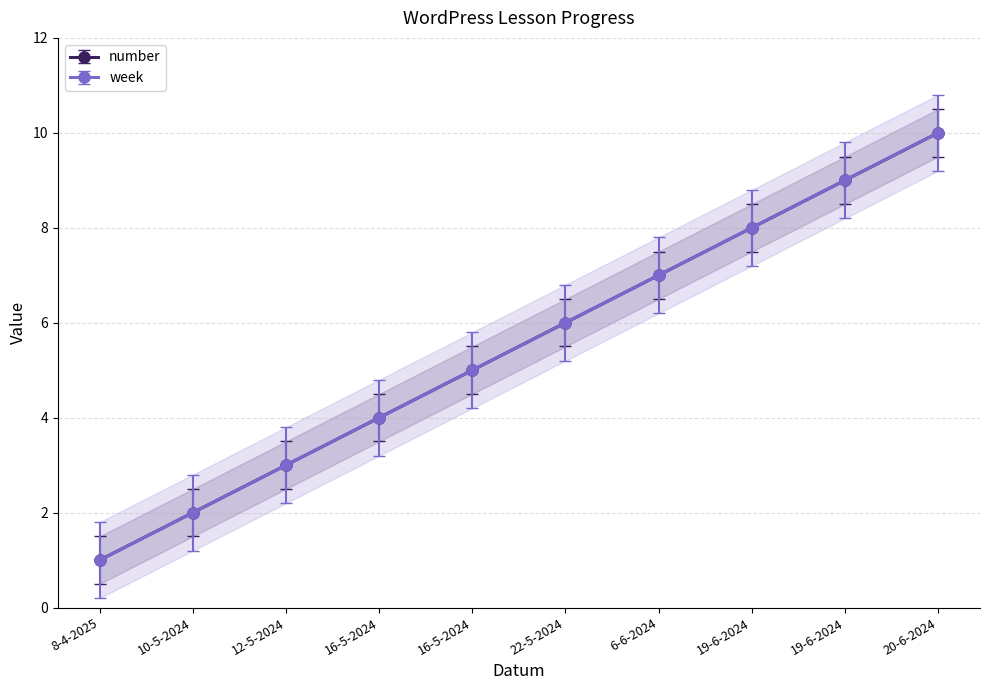

True or false: week has a value of 2.0 at 10-5-2024.

True